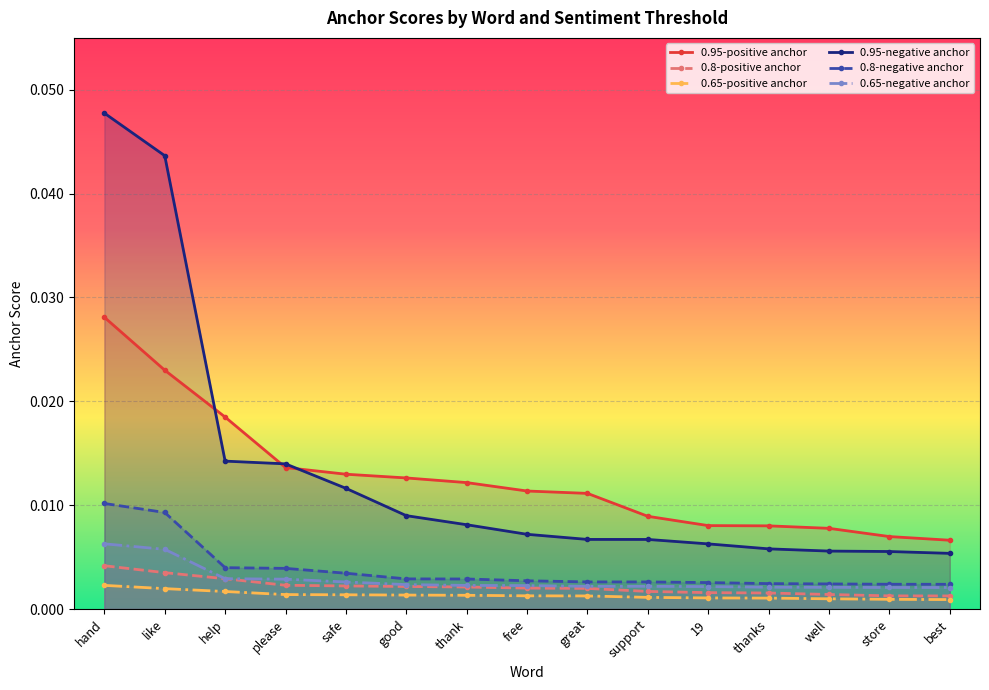

Rank the categories by 0.8-positive anchor value from highest to lowest.

hand, like, help, please, safe, good, thank, free, great, support, 19, thanks, well, store, best